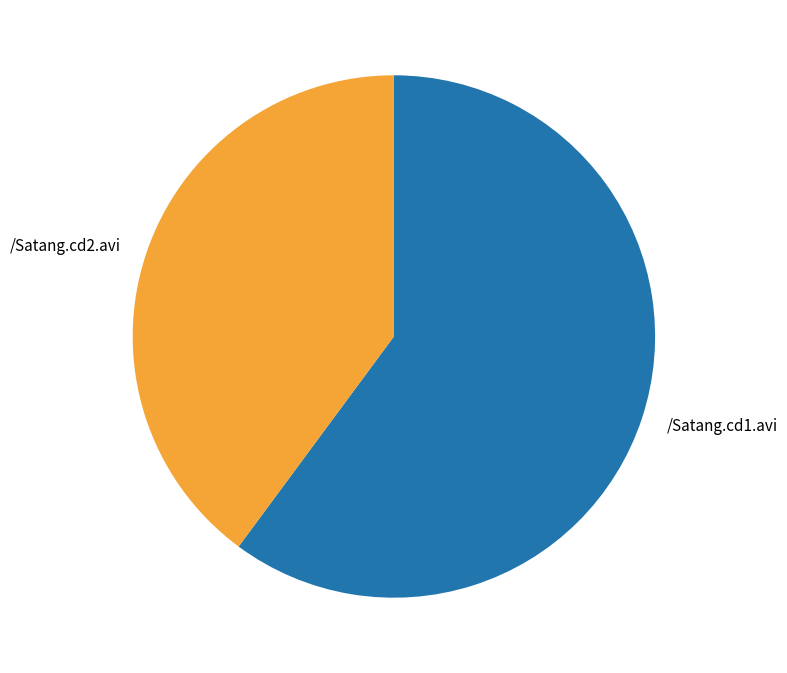

How many slices are in this pie chart?

2